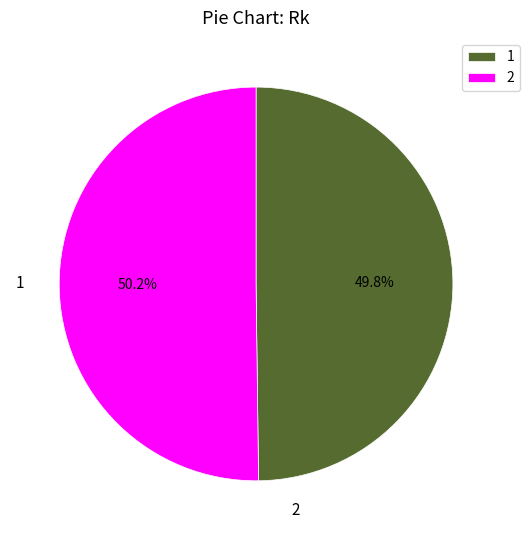

Count the number of slices in the pie.

2